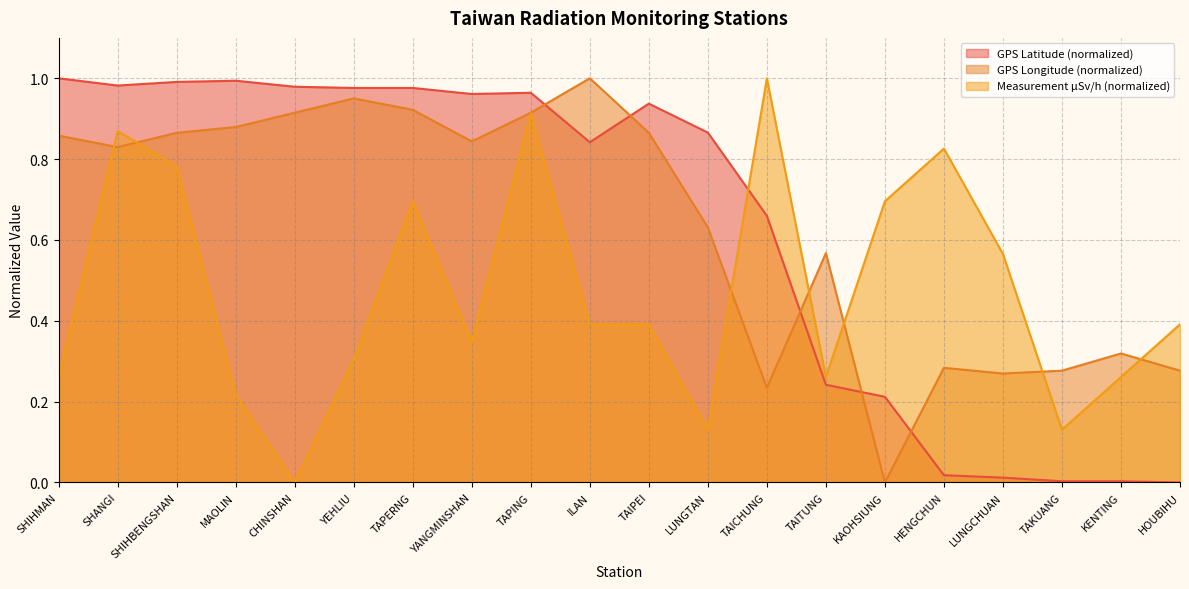

What is the label of the 18th point from the left?

TAKUANG